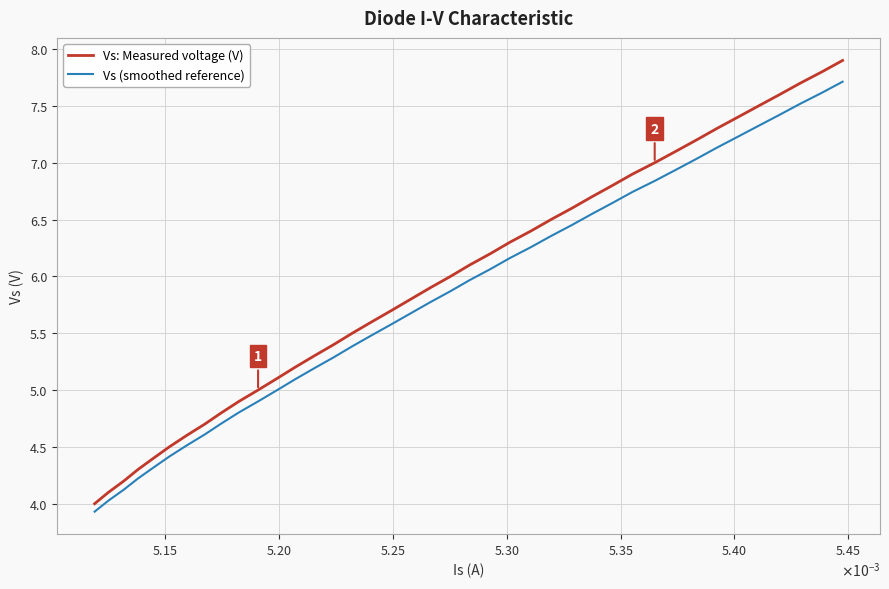

What is the highest value of the Vs: Measured voltage (V) series?

7.9